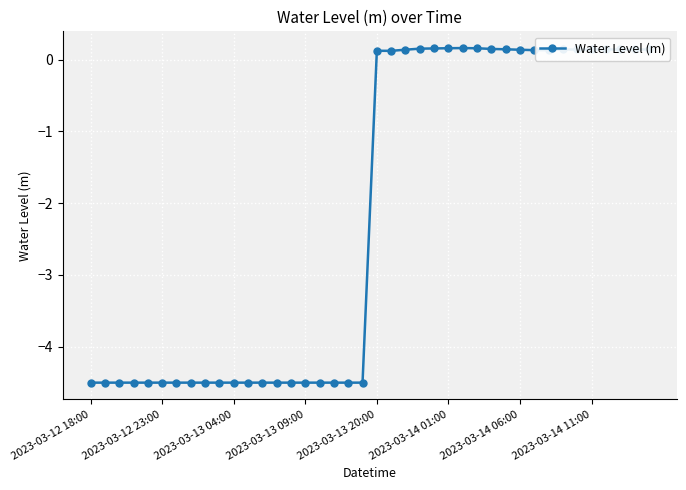

What is the smallest value displayed?

-4.5